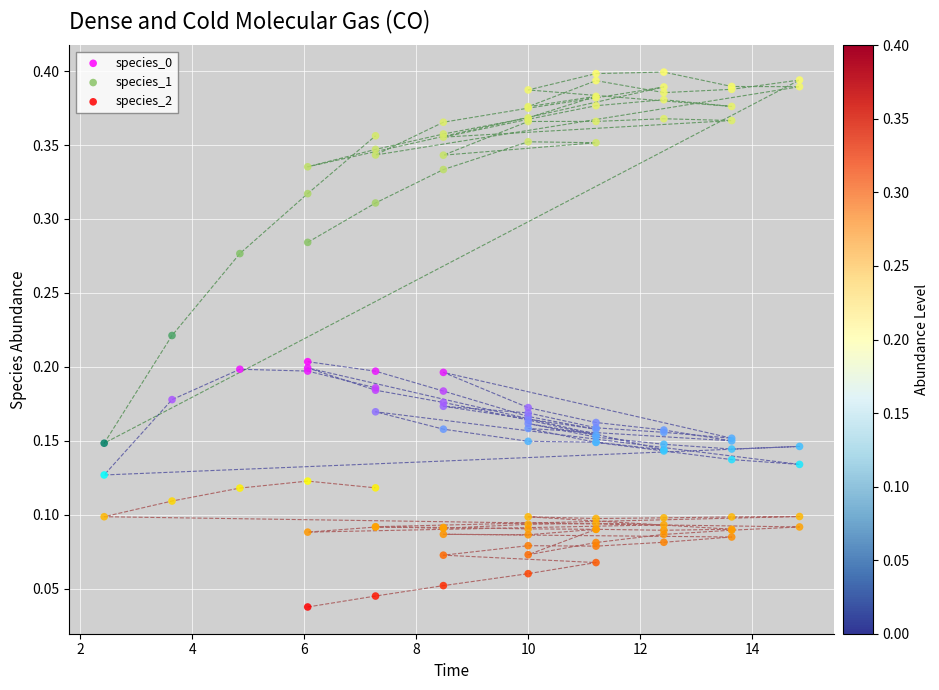

Which series contains the lowest Y value?

species_2